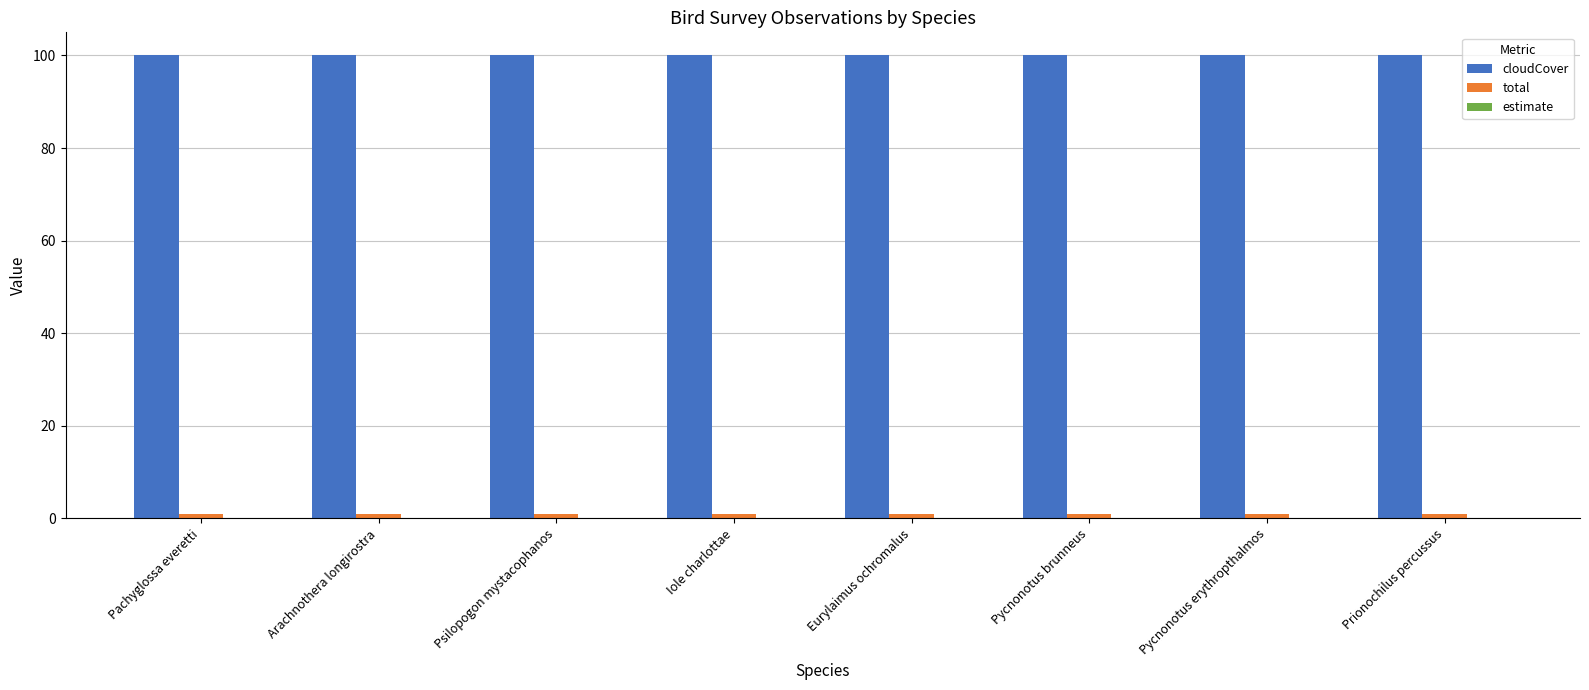

What is the greatest value displayed?

100